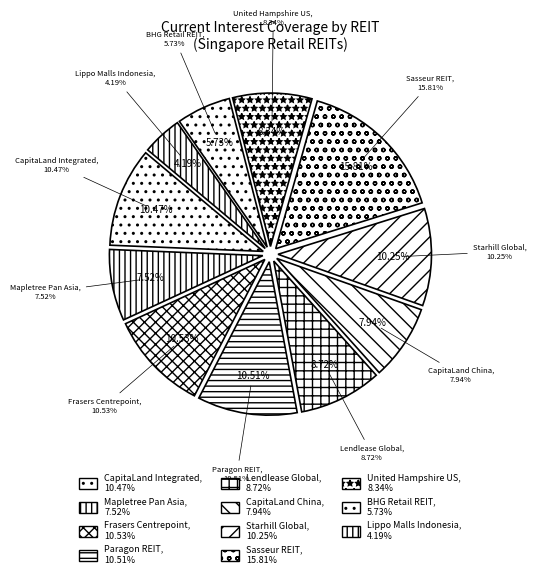

To the nearest percent, what portion does Frasers Centrepoint represent?

11%